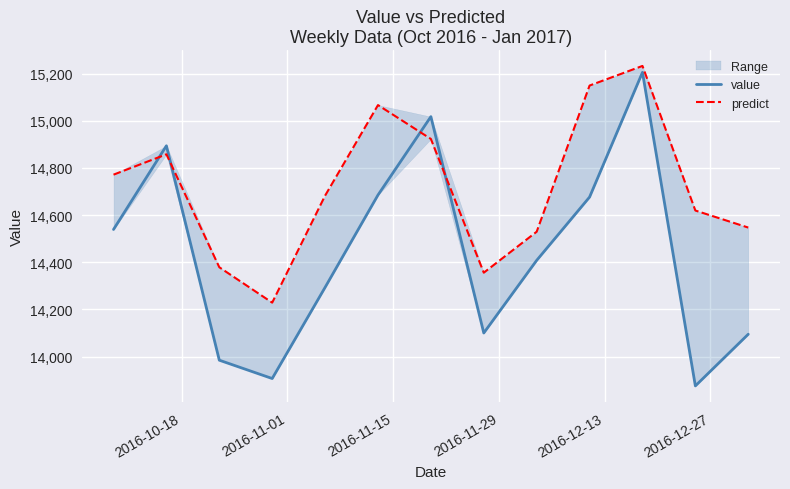

The value series shows 20757.2 at 12. True or false?

False